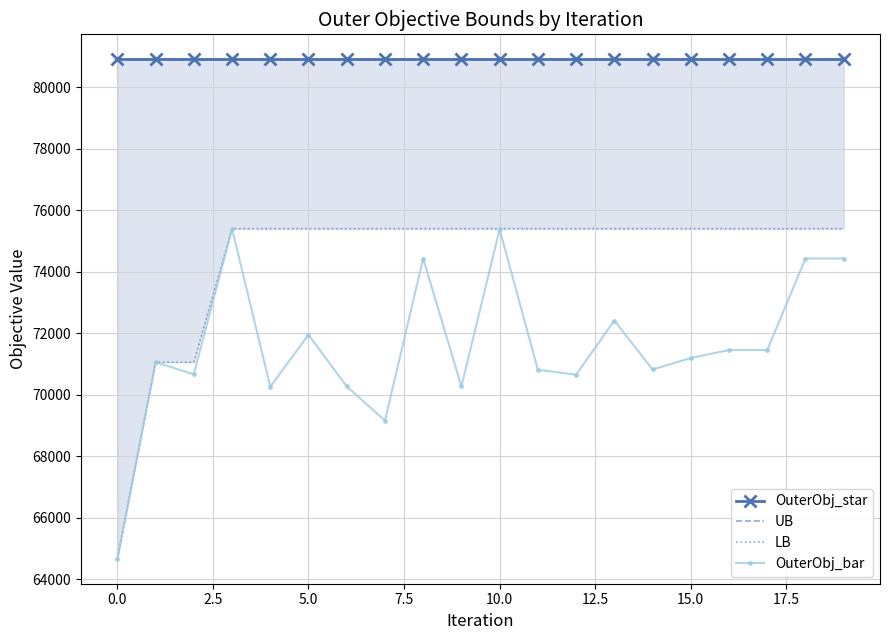

Is it true that OuterObj_bar equals 21199.0 at 0.0?

False